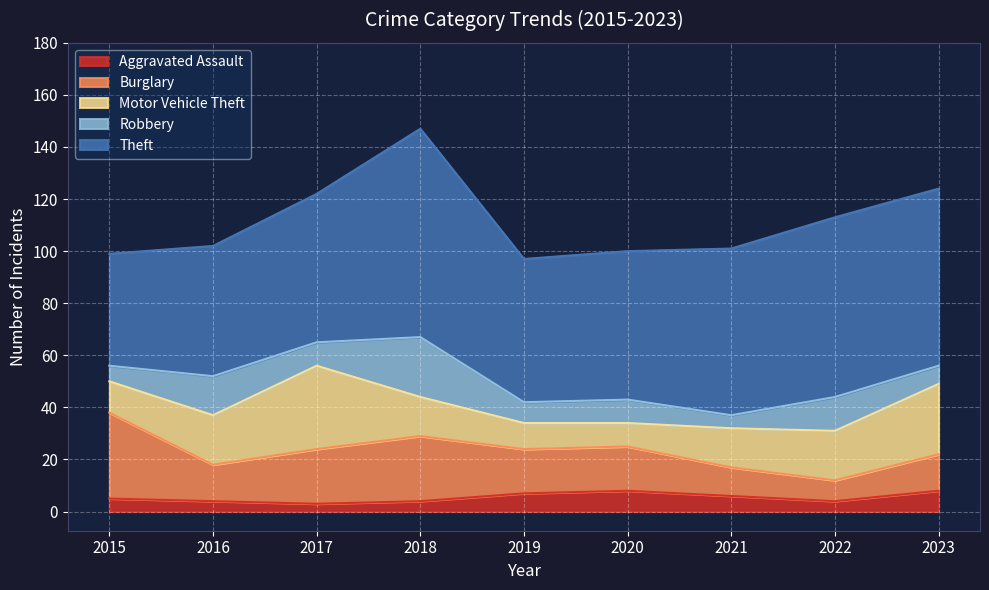

At which label does Robbery first exceed 9?

2016